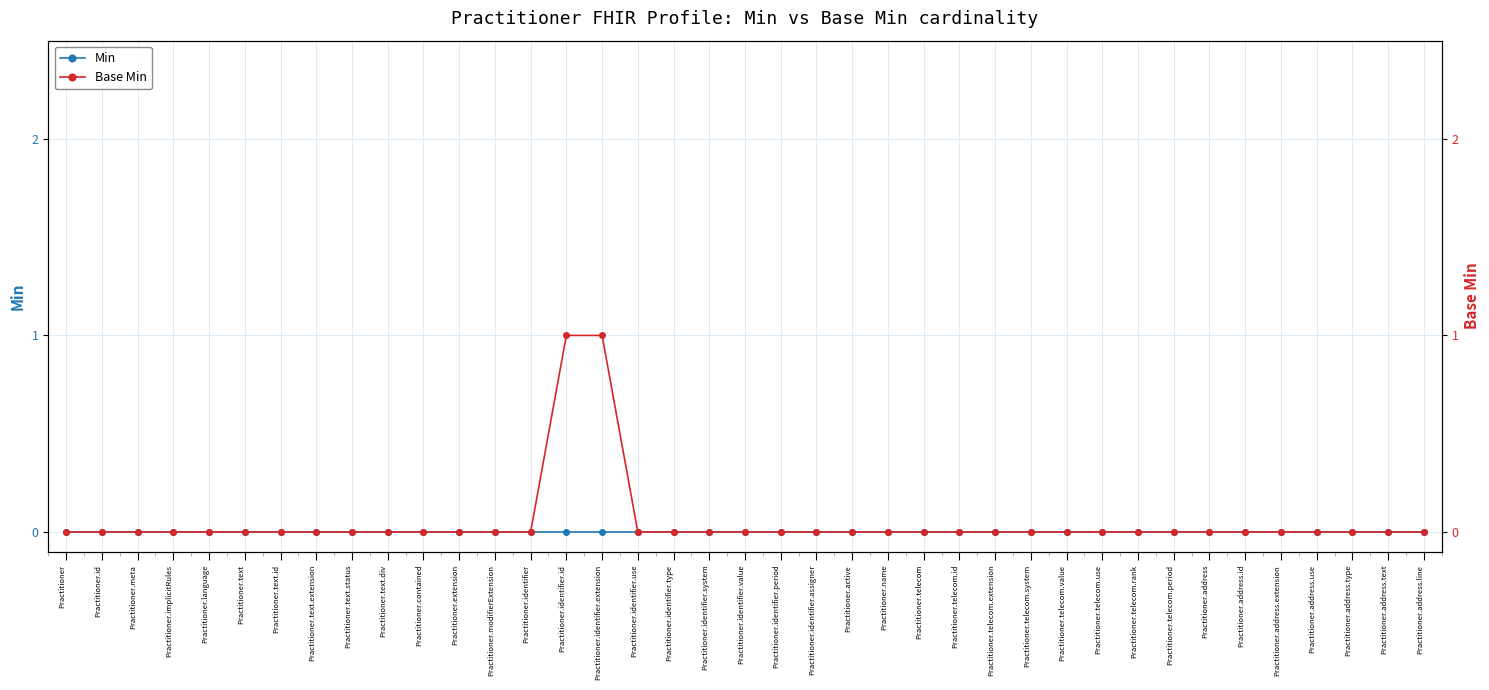

At which label does Base Min reach its peak?

Practitioner.identifier.id